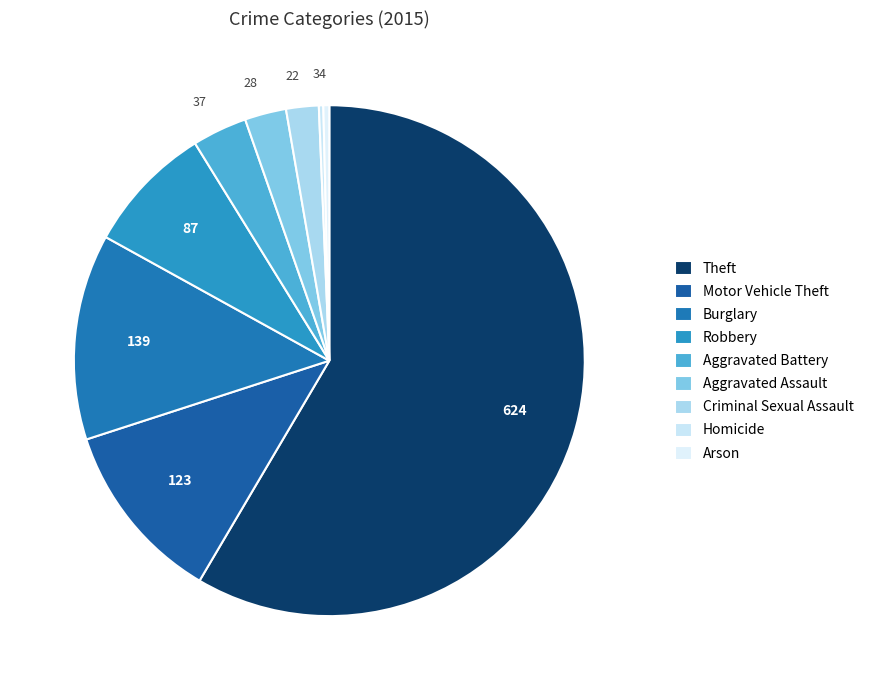

What is the largest slice in the pie chart?

Theft